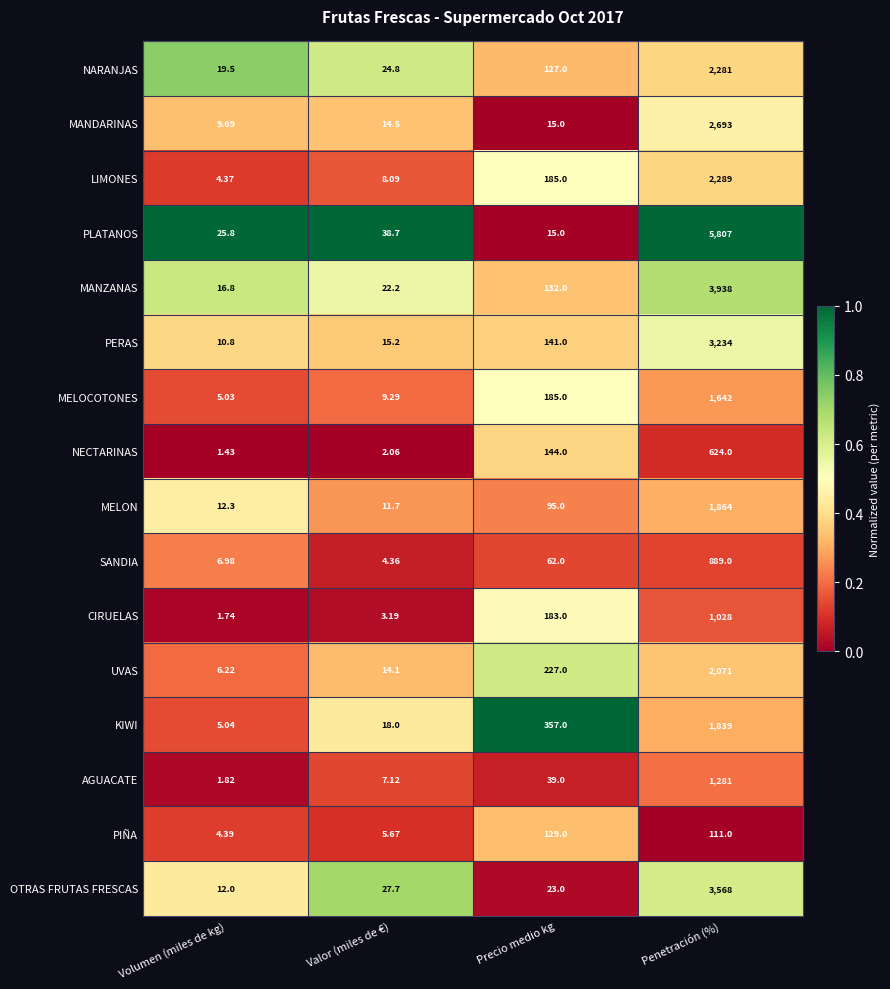

Which category has the highest value across all series?

Penetración (%)